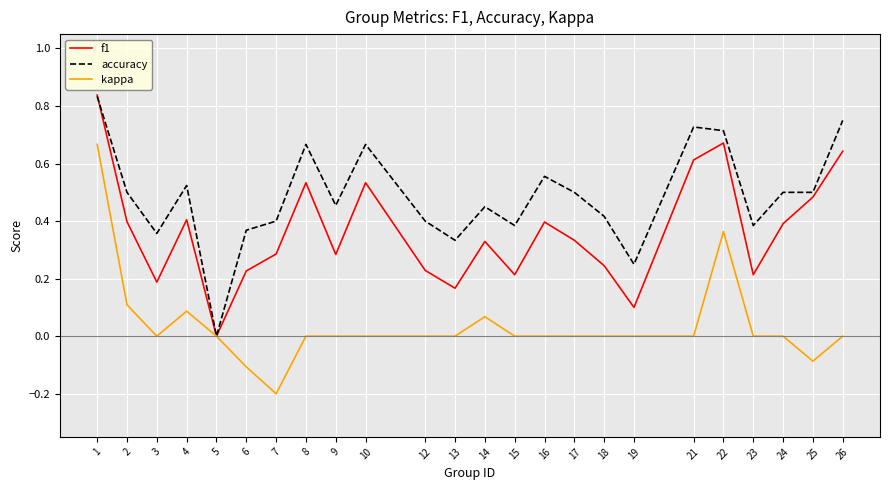

At which label is f1 closest to 0?

5